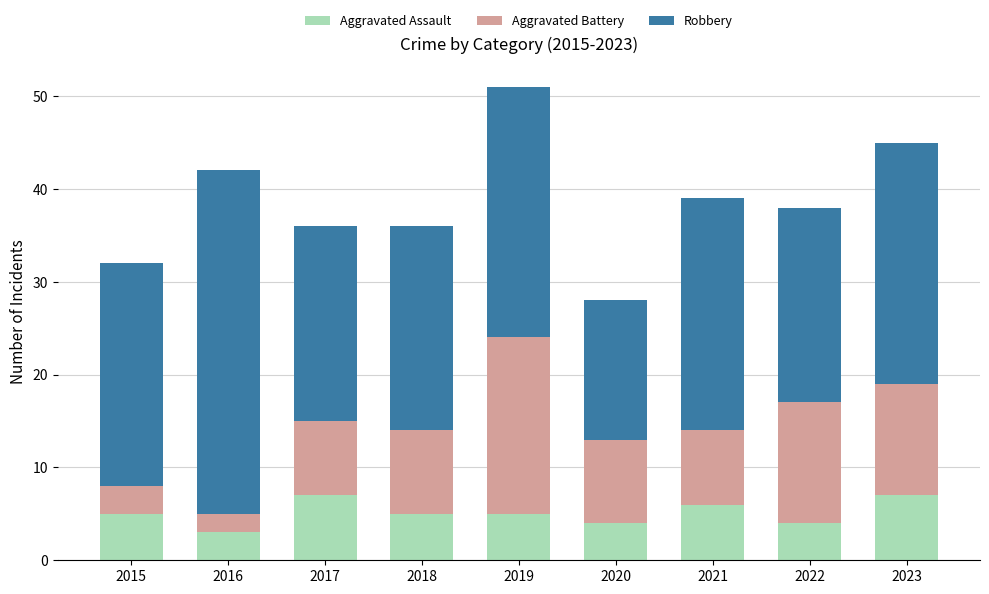

How many bars are there in total?

9